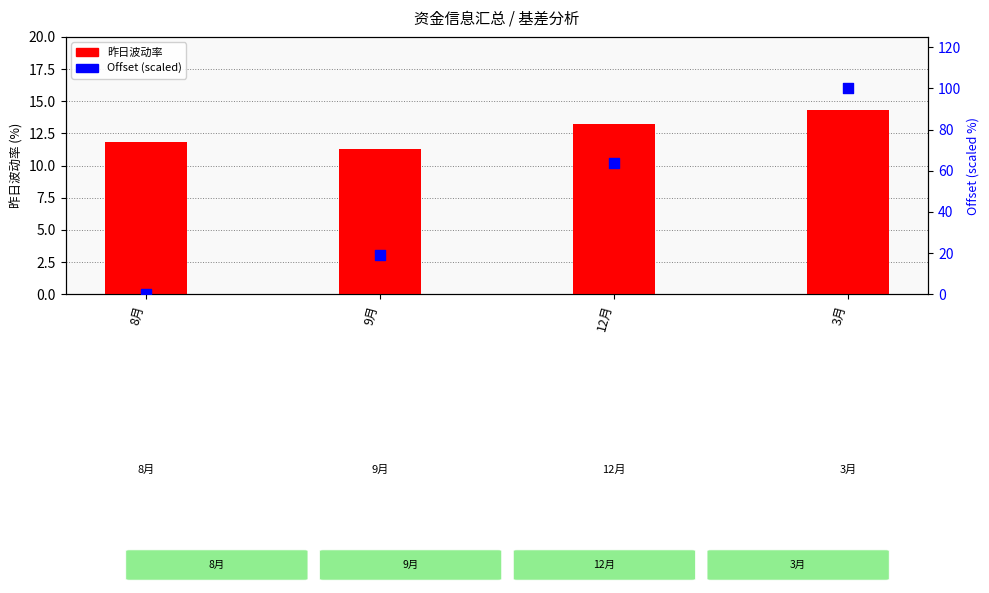

Is the value of 昨日波动率 (%) at 12月 greater than the value of Offset值 (scaled) at 3月?

No